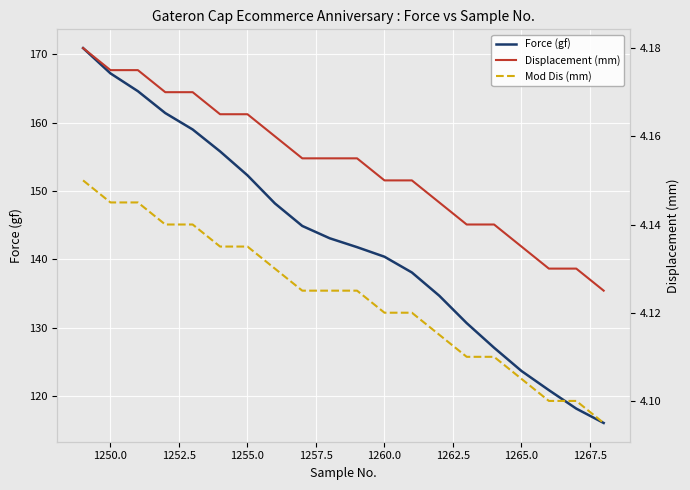

What is the lowest value of the Force (gf) series?

116.1